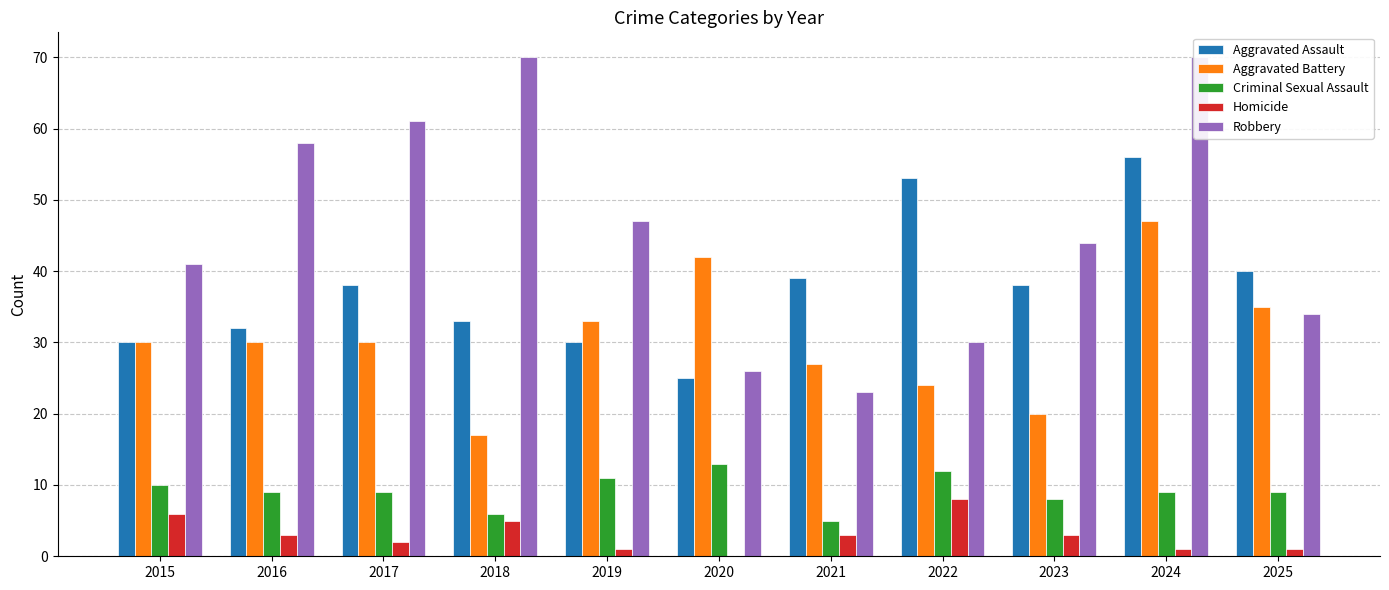

Reading right to left, extract all data points from this chart.

Aggravated Assault: 40	56	38	53	39	25	30	33	38	32	30
Aggravated Battery: 35	47	20	24	27	42	33	17	30	30	30
Criminal Sexual Assault: 9	9	8	12	5	13	11	6	9	9	10
Homicide: 1	1	3	8	3	0	1	5	2	3	6
Robbery: 34	70	44	30	23	26	47	70	61	58	41